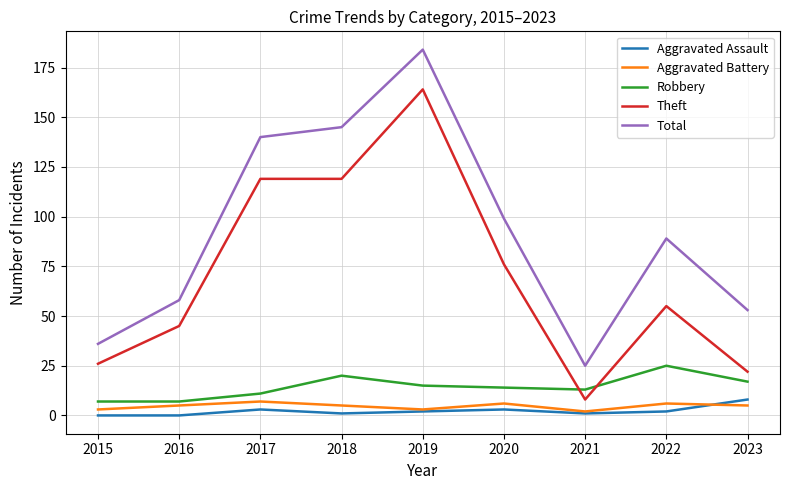

Which category has the highest value in the Aggravated Assault series?

2023